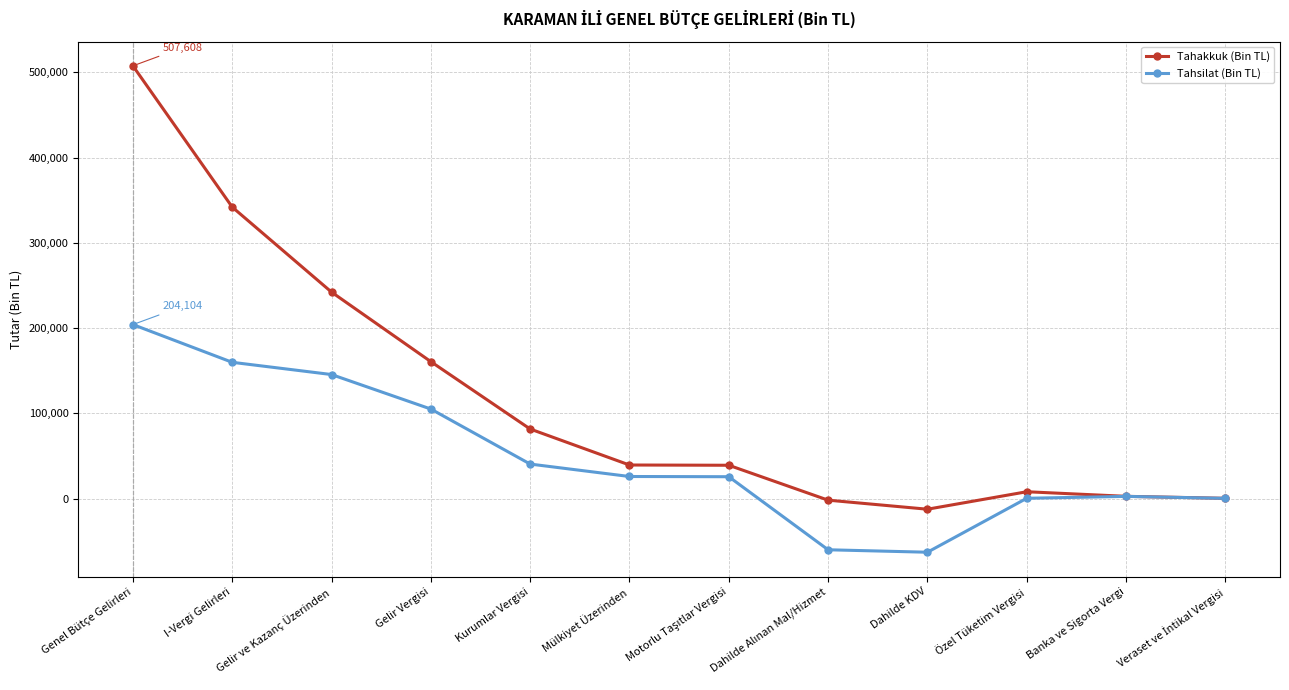

Is the value of Tahsilat (Bin TL) at Özel Tüketim Vergisi greater than the value of Tahakkuk (Bin TL) at Genel Bütçe Gelirleri?

No